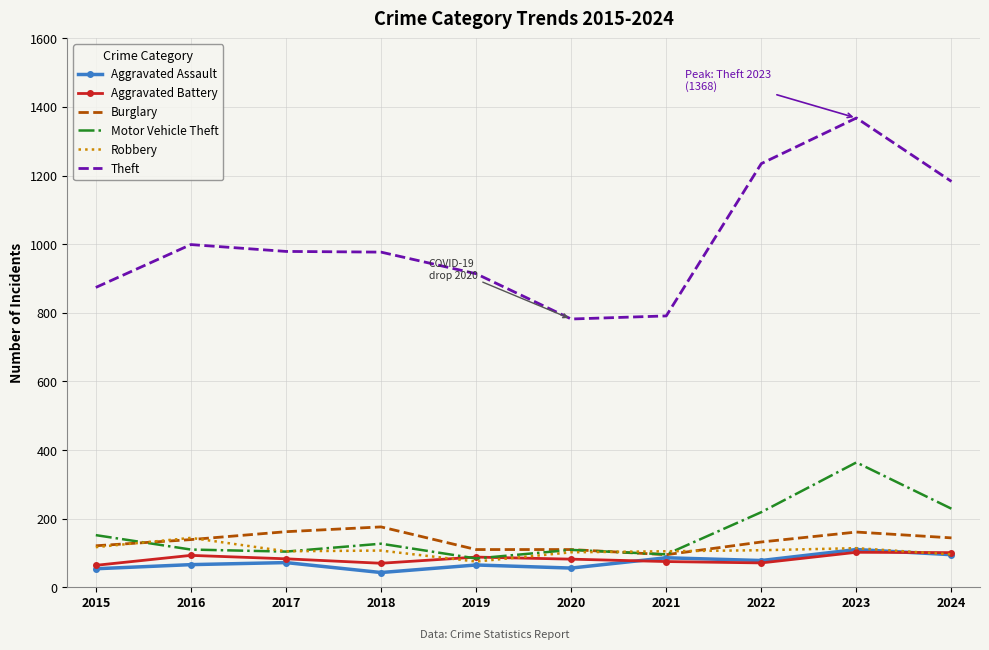

True or false: Aggravated Battery and Theft cross at least once.

False